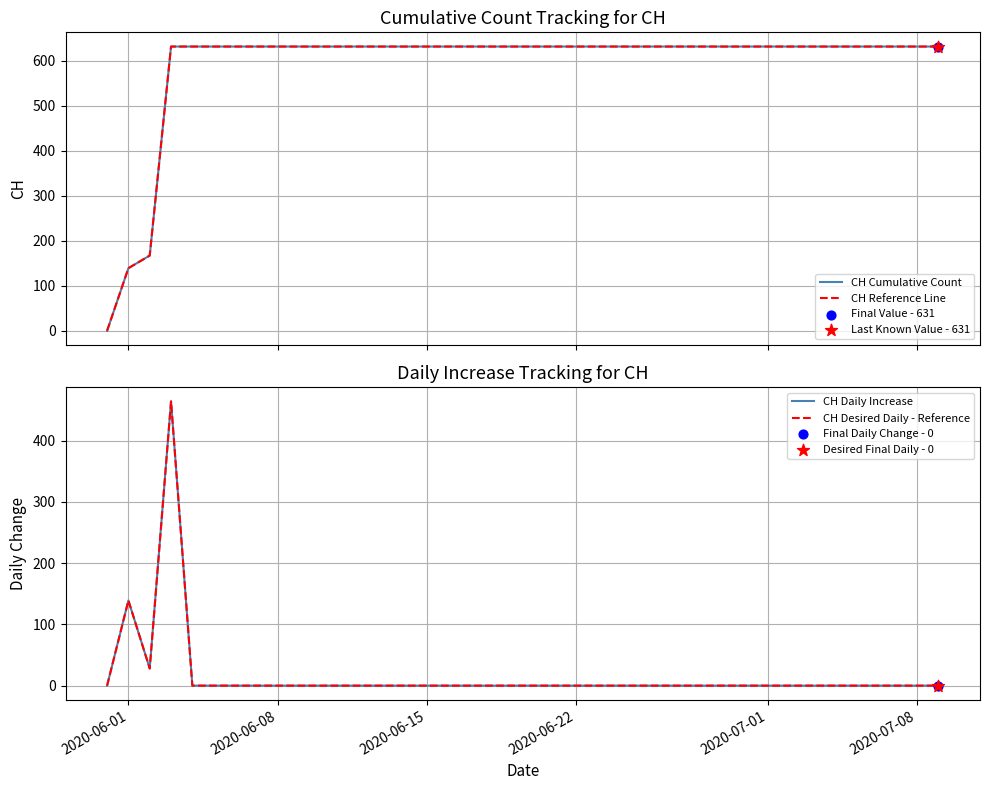

Is the value of CH Reference Line at 6 greater than the value of CH Desired Daily - Reference at 2020-07-08?

Yes